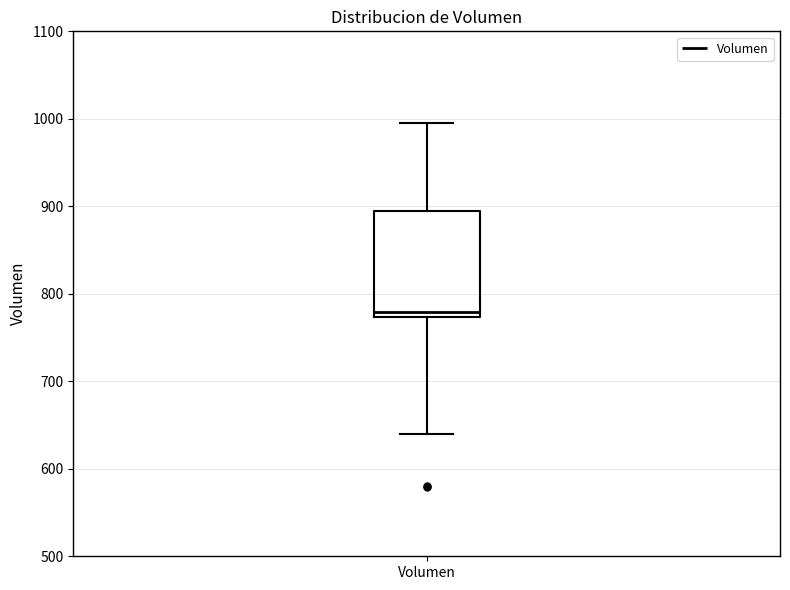

Transcribe this box plot: give where the median line is, the range the box spans, and where the two whiskers end, as read against the y-axis. The values are not printed on the chart, so give them approximately, as read against the axis.

median 780, box 770 to 890, whiskers 640 to 1000